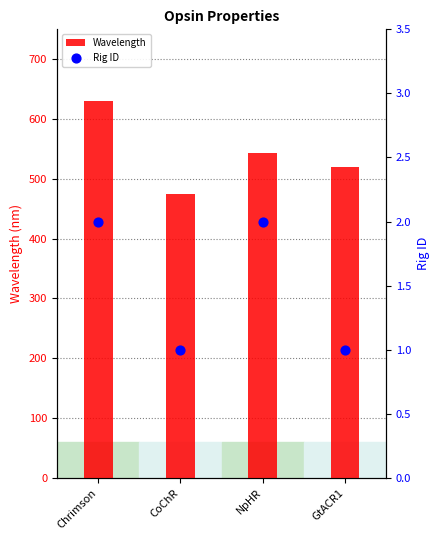

Which series reaches the minimum Y coordinate?

Rig ID